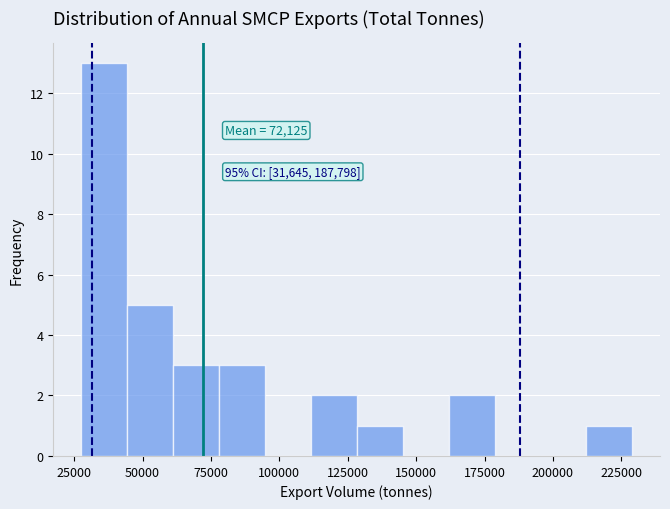

Read against the x-axis, roughly where is the centre of the tallest bar?

35000